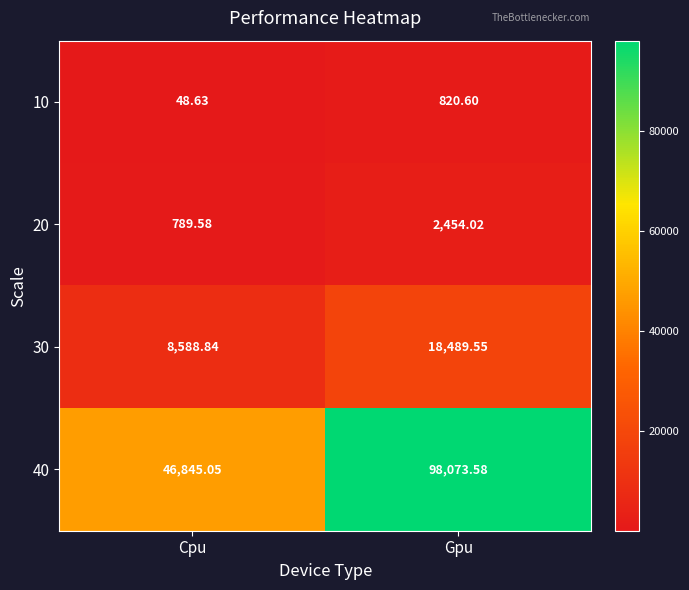

At Gpu, list the series in order from largest to smallest.

40, 30, 20, 10